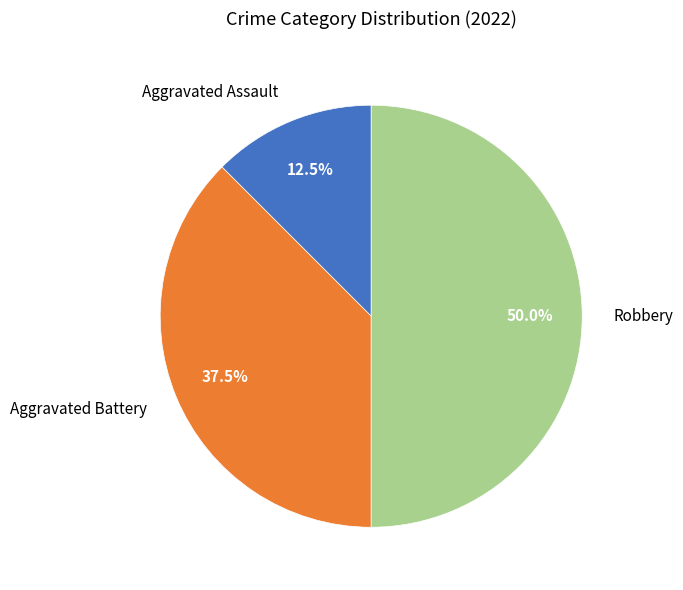

Which slice is the largest?

Robbery